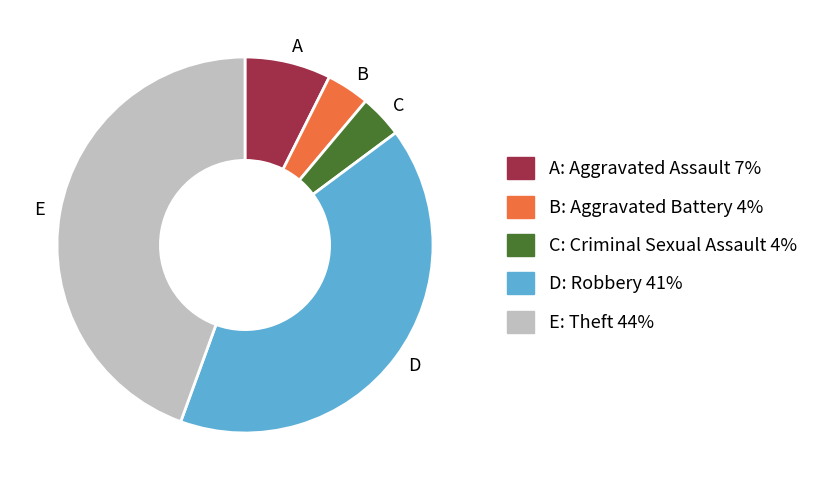

Is the sum of E and D greater than half?

Yes